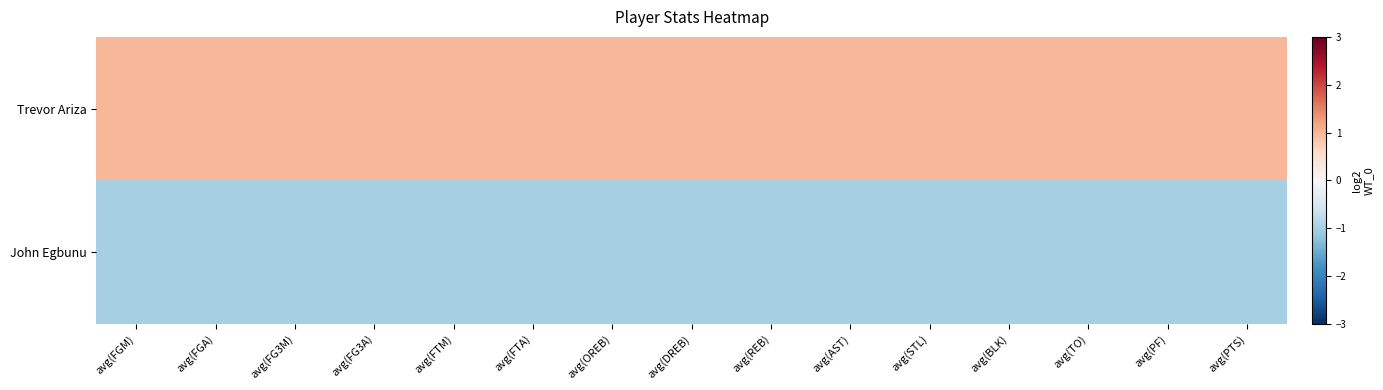

Reading left to right, transcribe all the data shown in this chart.

Trevor Ariza: avg(FGM)=1	avg(FGA)=1	avg(FG3M)=1	avg(FG3A)=1	avg(FTM)=1	avg(FTA)=1	avg(OREB)=1	avg(DREB)=1	avg(REB)=1	avg(AST)=1	avg(STL)=1	avg(BLK)=1	avg(TO)=1	avg(PF)=1	avg(PTS)=1
John Egbunu: avg(FGM)=-1	avg(FGA)=-1	avg(FG3M)=-1	avg(FG3A)=-1	avg(FTM)=-1	avg(FTA)=-1	avg(OREB)=-1	avg(DREB)=-1	avg(REB)=-1	avg(AST)=-1	avg(STL)=-1	avg(BLK)=-1	avg(TO)=-1	avg(PF)=-1	avg(PTS)=-1